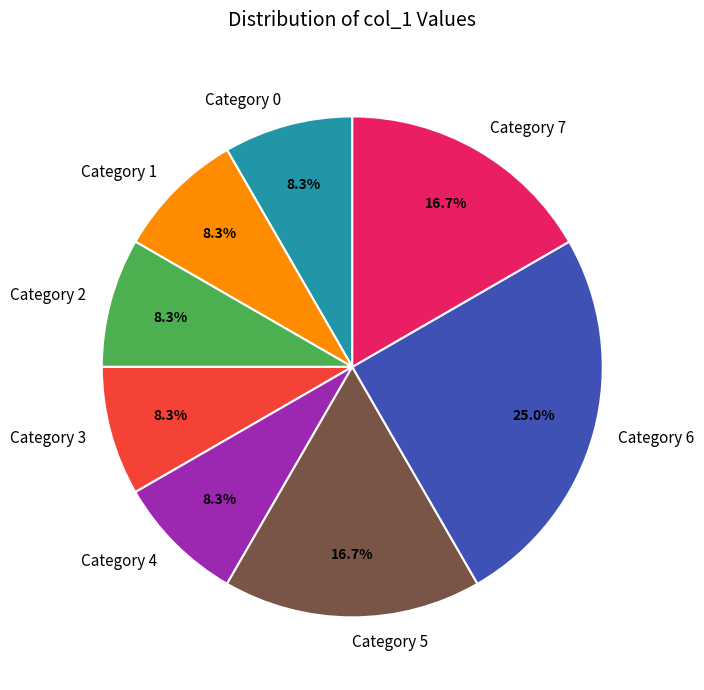

Is there a majority slice in this chart?

No